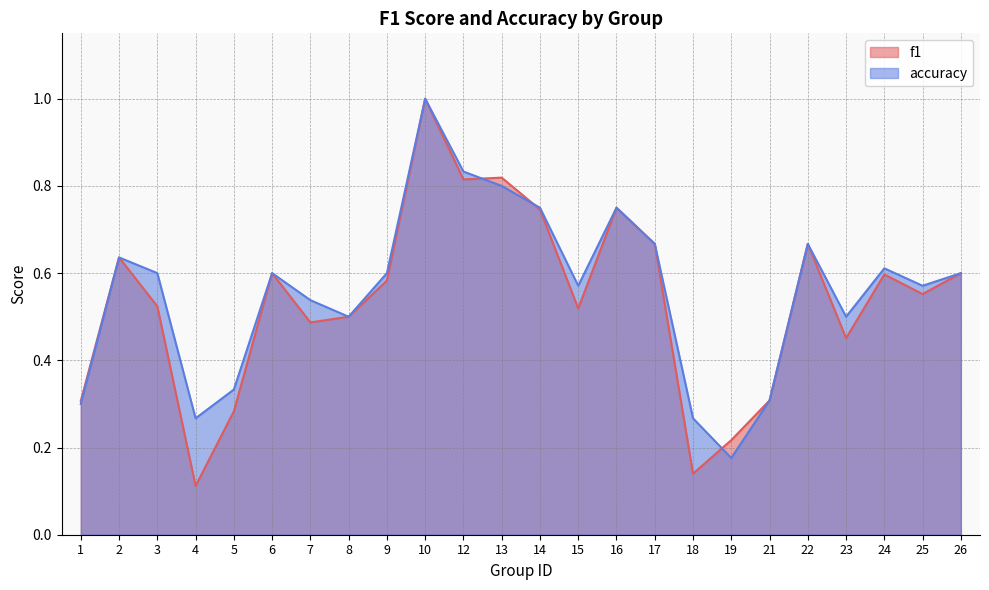

The accuracy series shows 0.6 at 25. True or false?

True